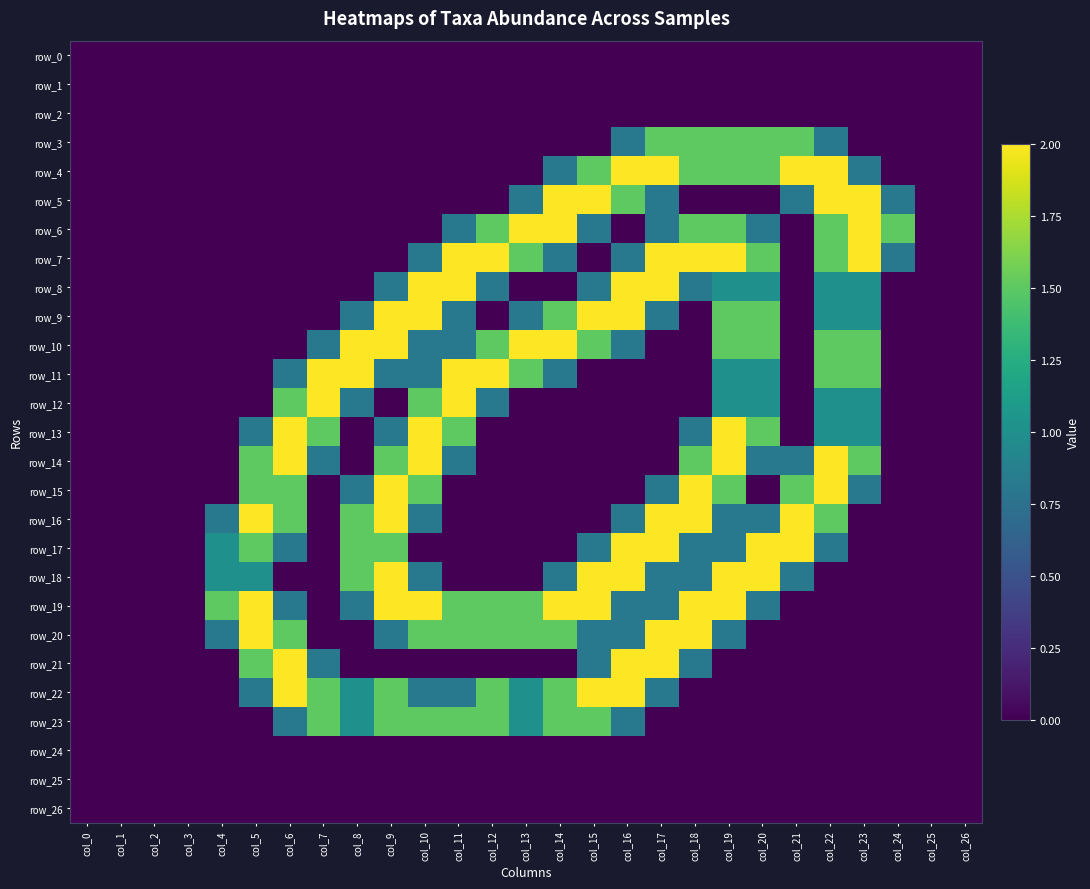

At which category is the sum across all series the highest?

col_19